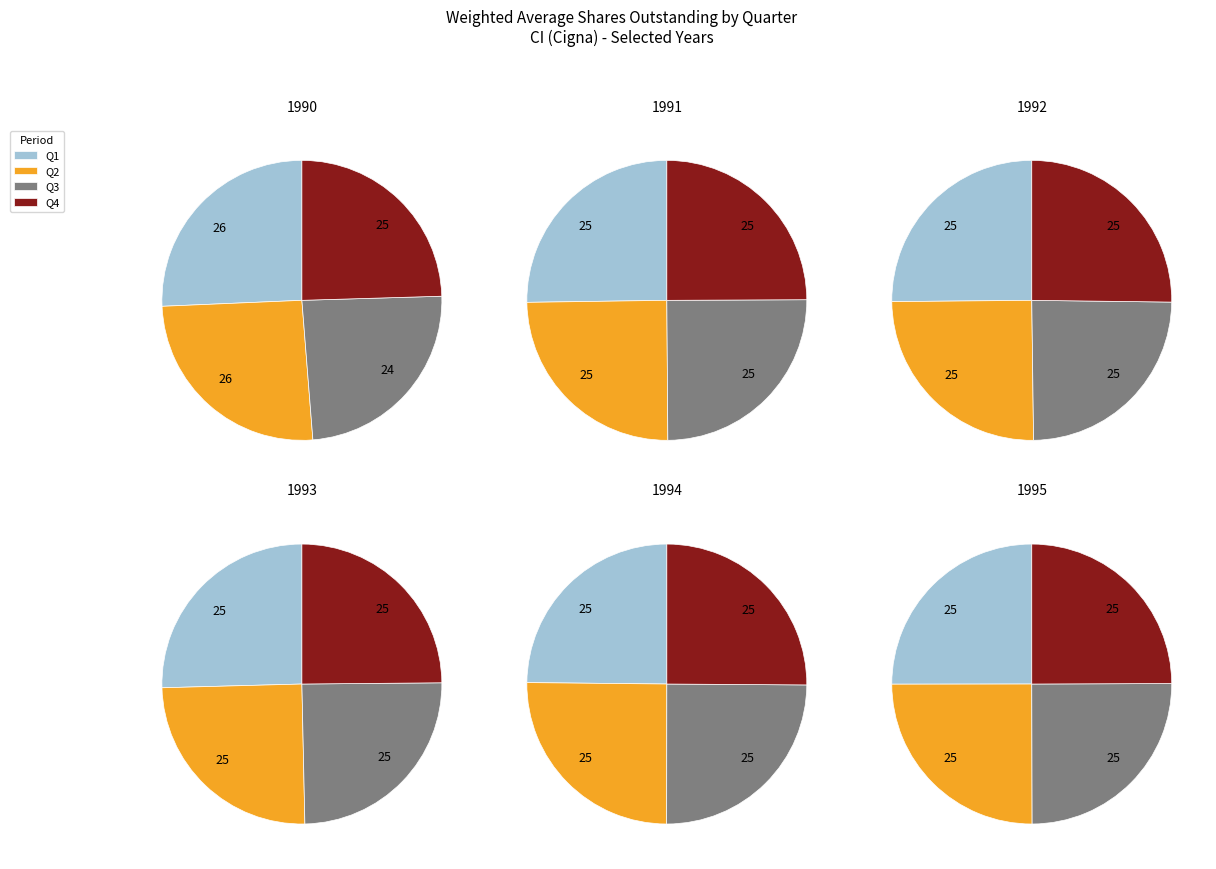

Is it true that Q2 is 12% of the pie?

False